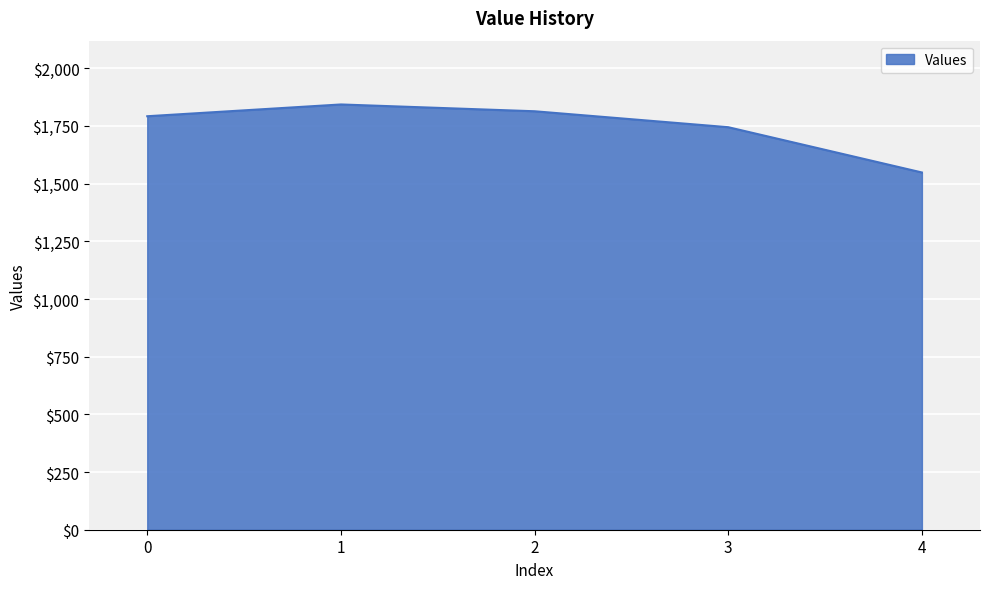

Reading left to right, list all the values displayed in this chart.

0=1792.1	1=1843.2	2=1813.7	3=1744.6	4=1548.4